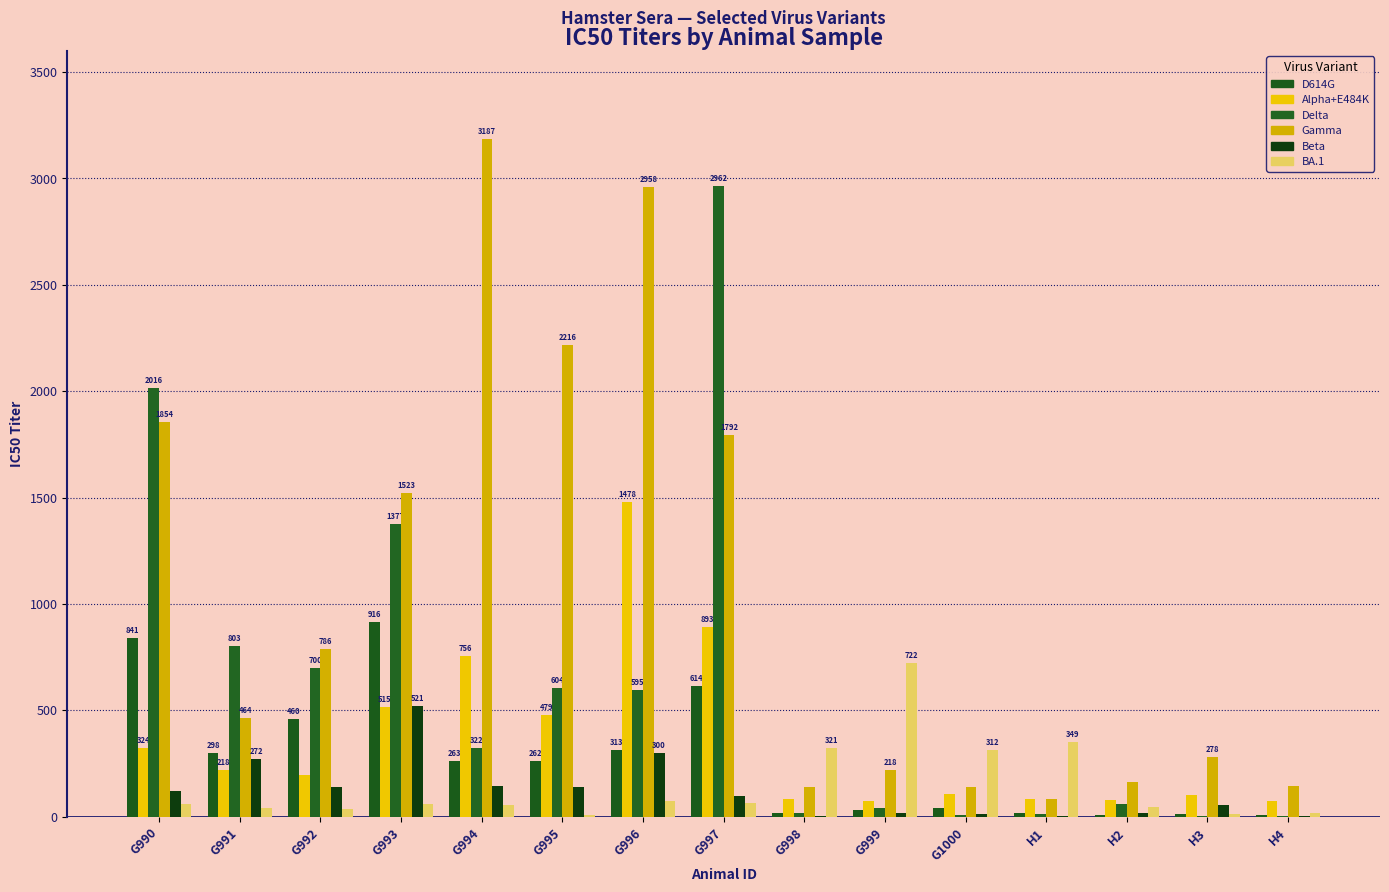

Is the value of Beta at G997 greater than the value of BA.1 at G992?

Yes